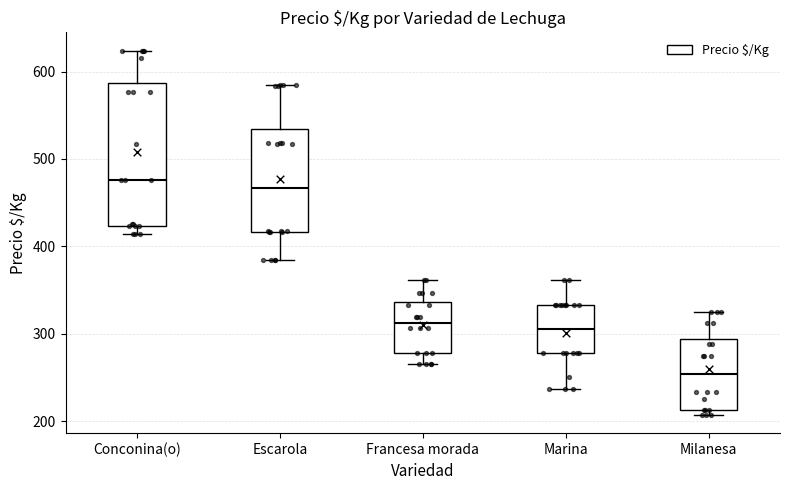

Where is the upper edge of the box for Francesa morada on the y-axis? The values are not printed on the chart, so give them approximately, as read against the axis.

340